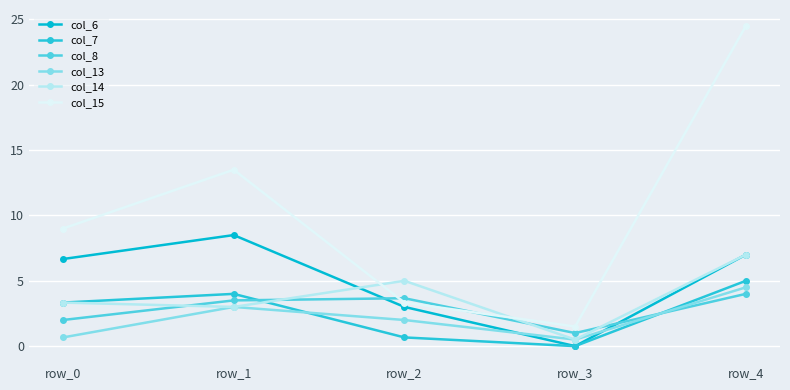

In col_7, how many points are higher than both neighbors (excluding endpoints)?

1